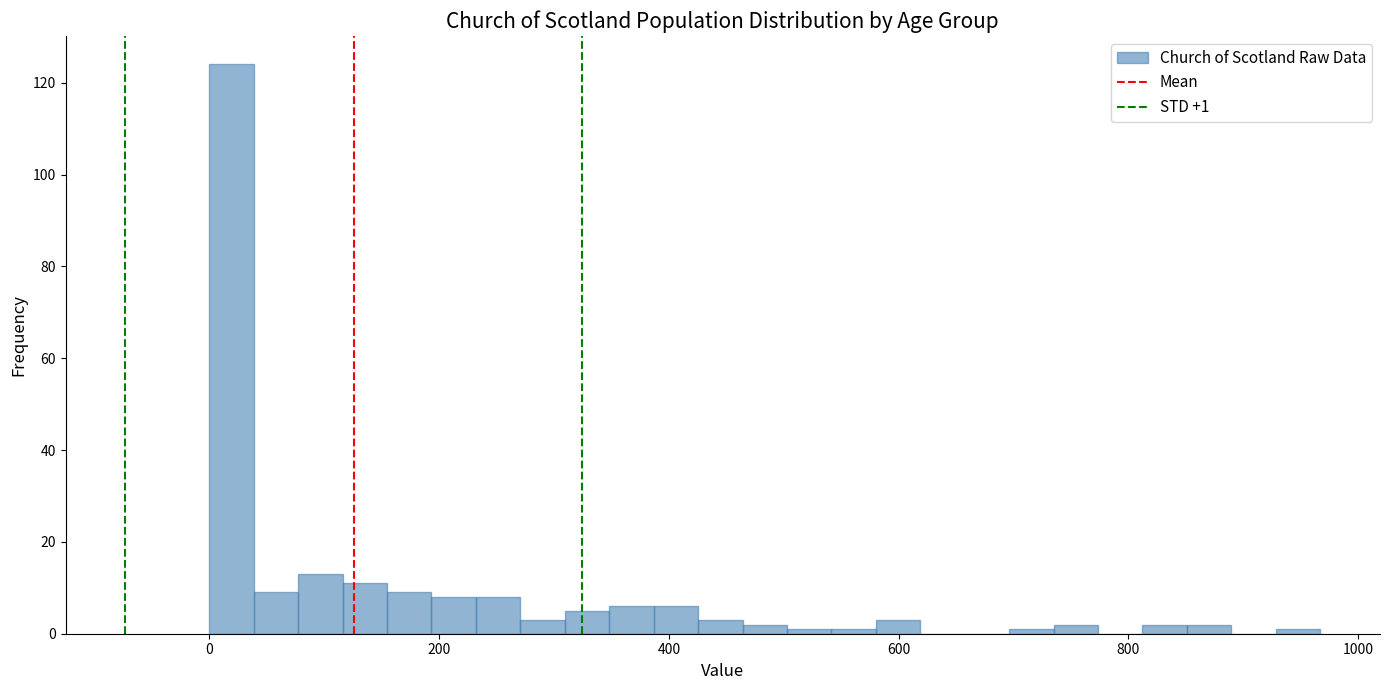

Read against the x-axis, roughly where is the centre of the tallest bar?

20